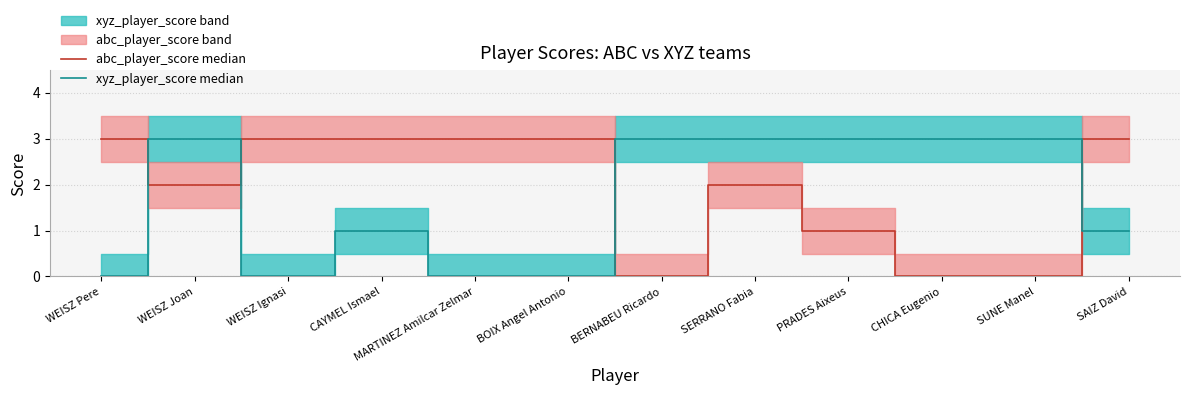

What is the greatest value displayed?

3